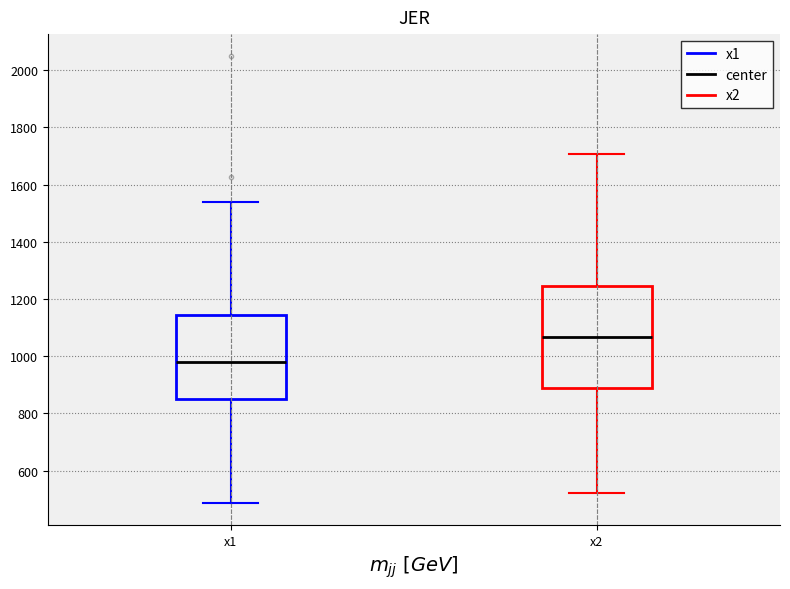

Where does the lower whisker of the box for x1 end on the y-axis? The values are not printed on the chart, so give them approximately, as read against the axis.

480